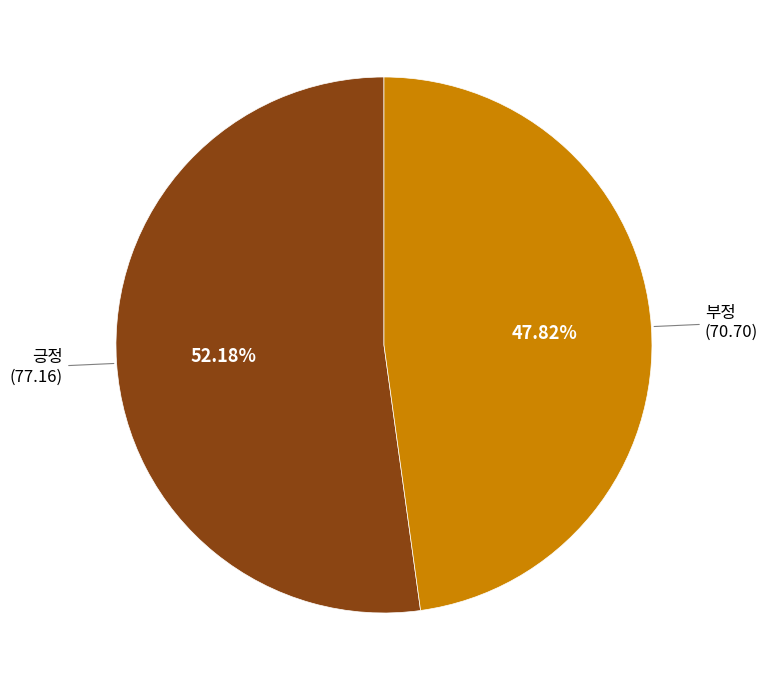

What is the total percentage of 긍정 and 부정?

100.0%